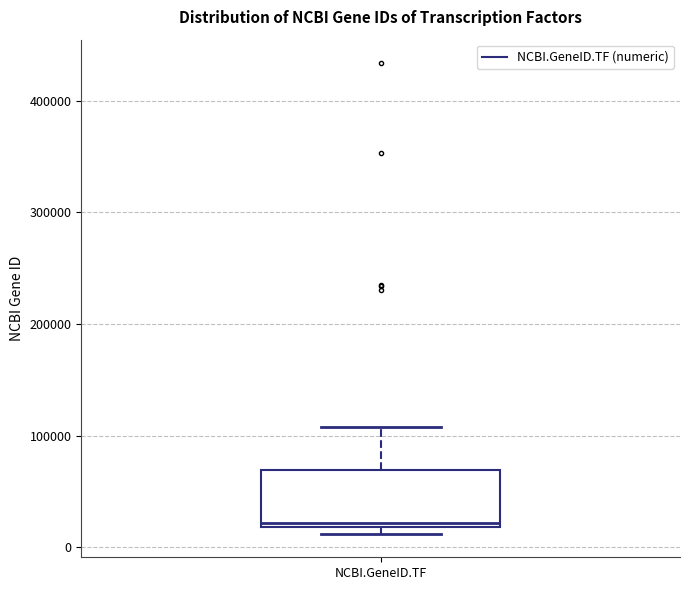

Transcribe this box plot: give where the median line is, the range the box spans, and where the two whiskers end, as read against the y-axis. The values are not printed on the chart, so give them approximately, as read against the axis.

median 20000 (just above the box's lower edge), box 20000 to 70000, whiskers 10000 to 110000